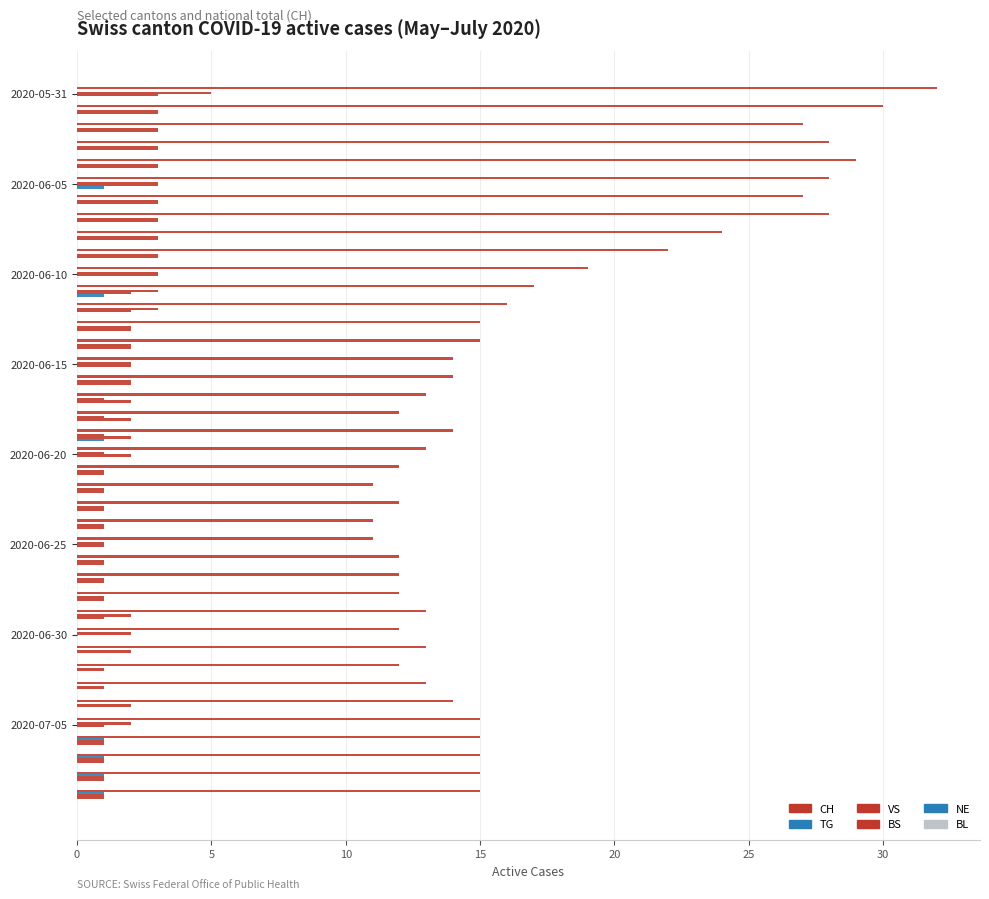

How many series are shown in this chart?

5